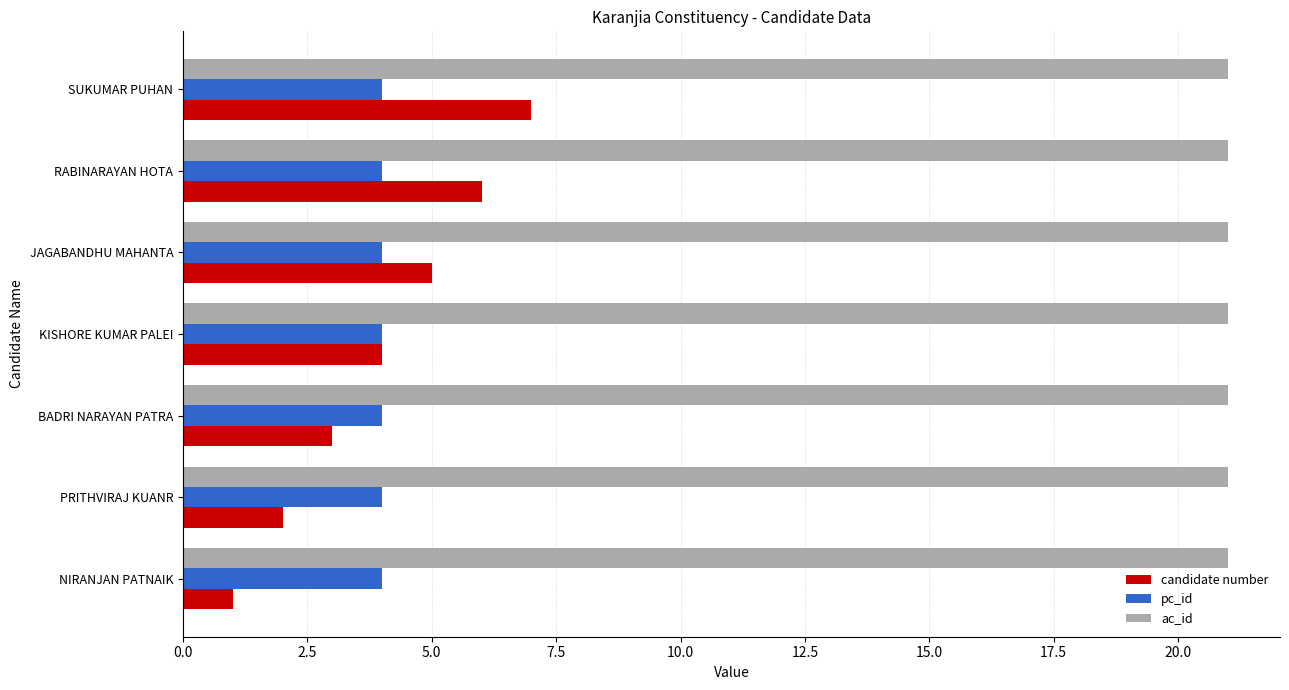

The candidate number series shows 2 at SUKUMAR PUHAN. True or false?

False